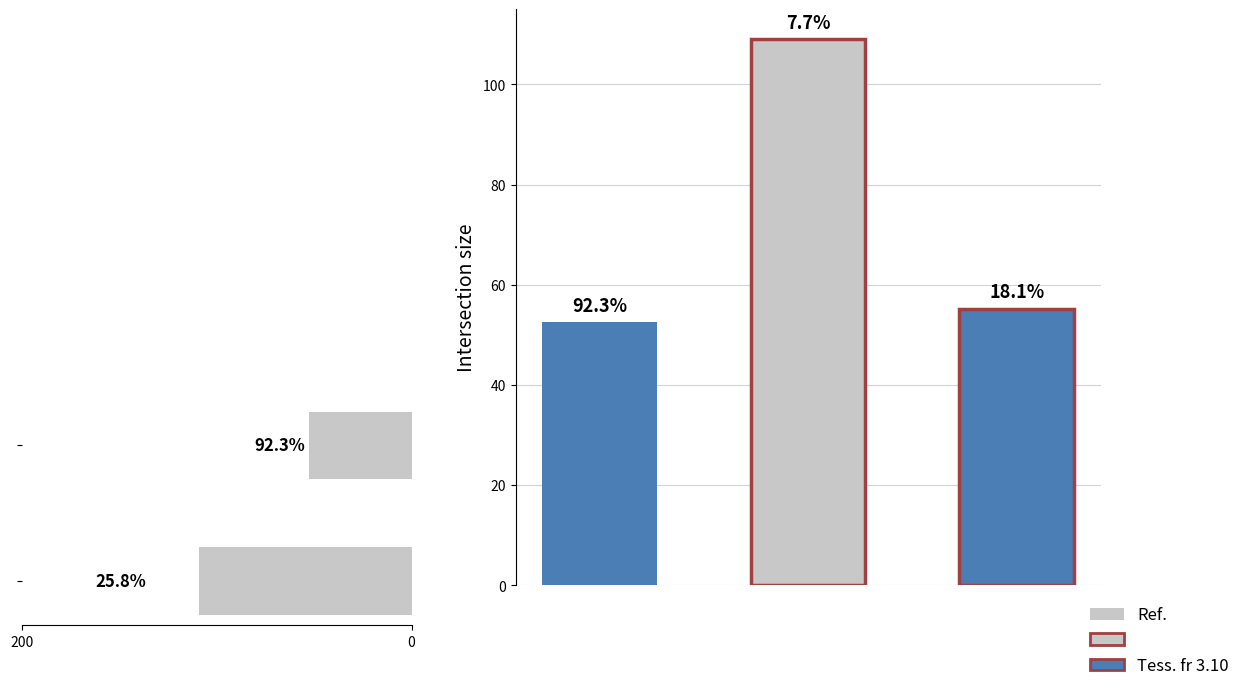

Between 200 and 0, which is larger?

200